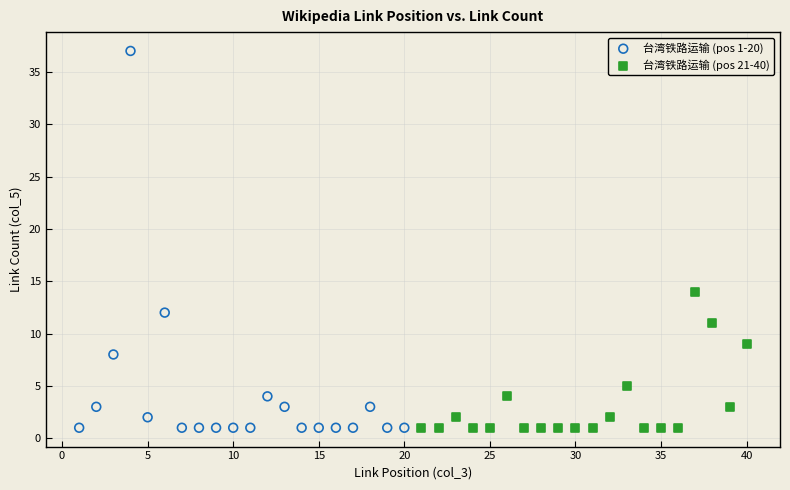

Which series reaches the maximum Y coordinate?

台湾铁路运输 (pos 1-20)